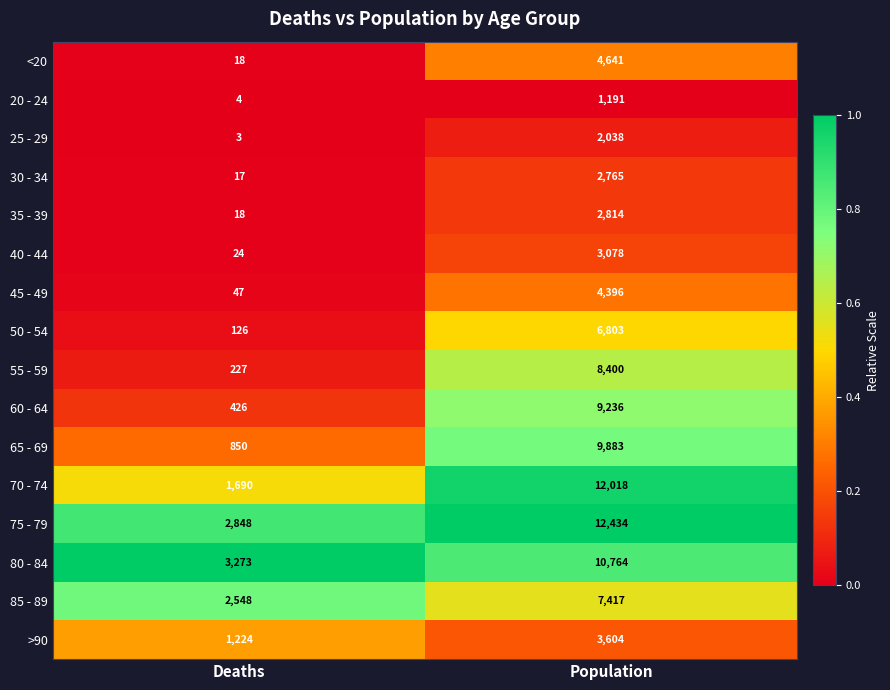

What is the total value across all series at Population?

101482